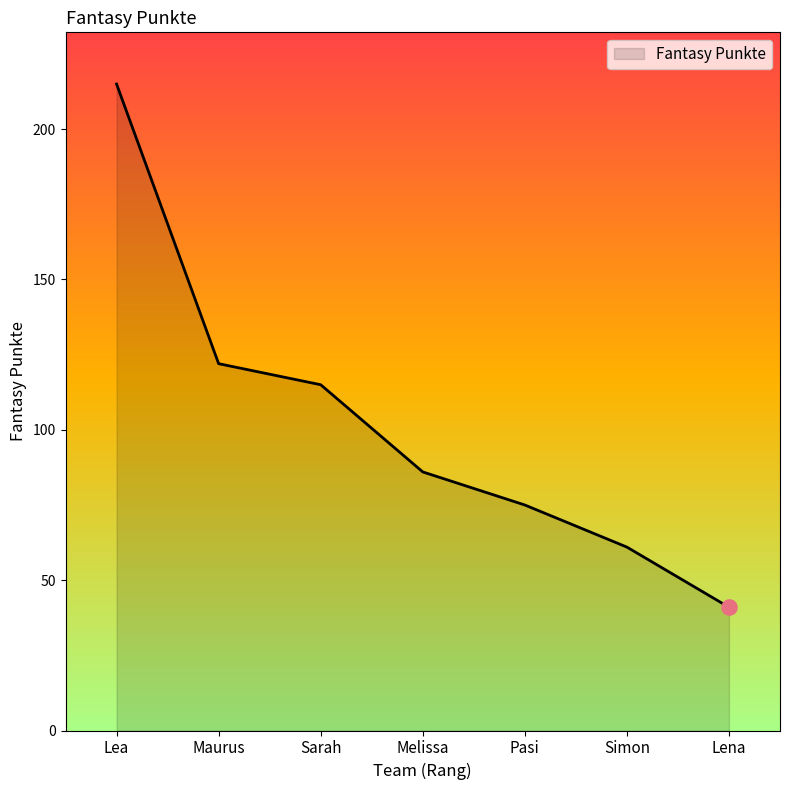

Approximately how many times larger is the value at Lena compared to Pasi?

0.5